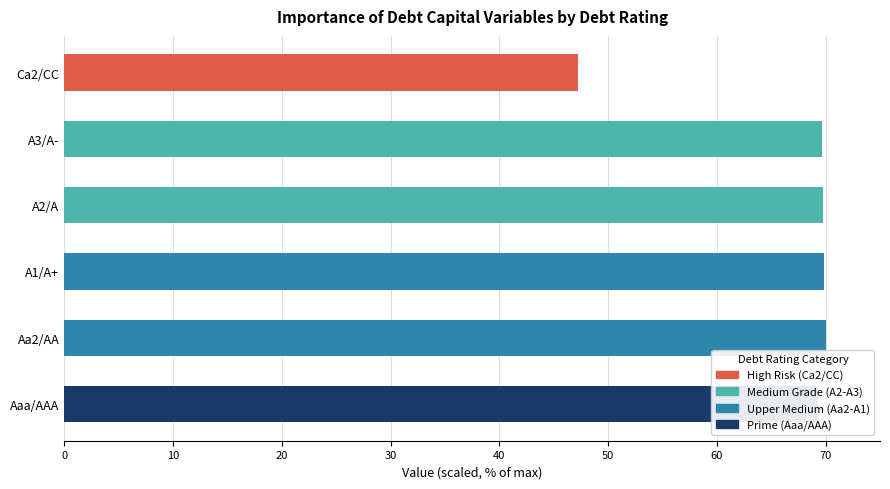

How many data points in Enterprise Value (scaled) are above 69?

5